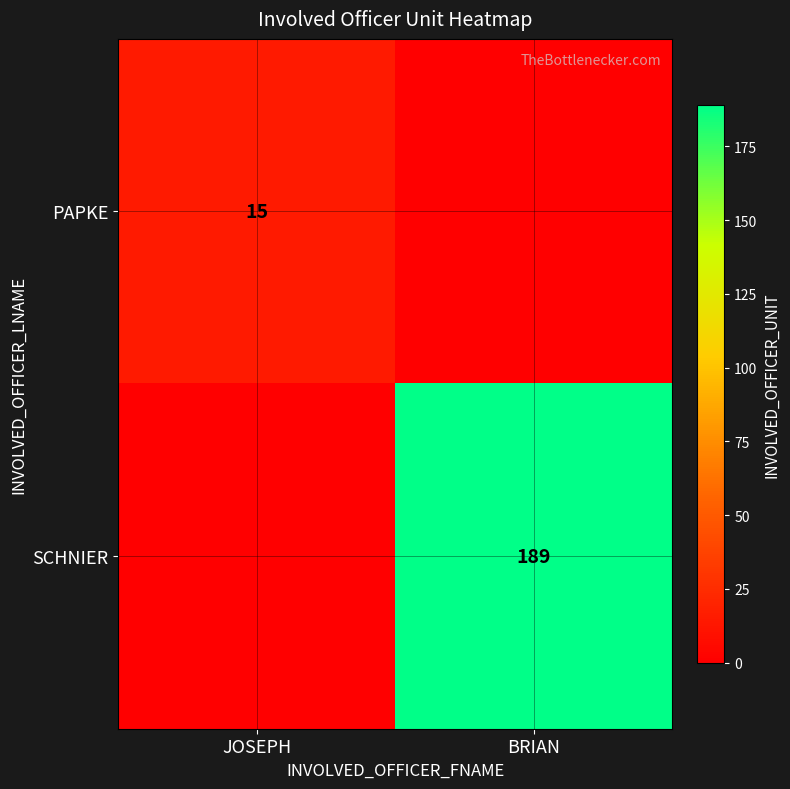

At which category does the chart reach its minimum across all series?

BRIAN